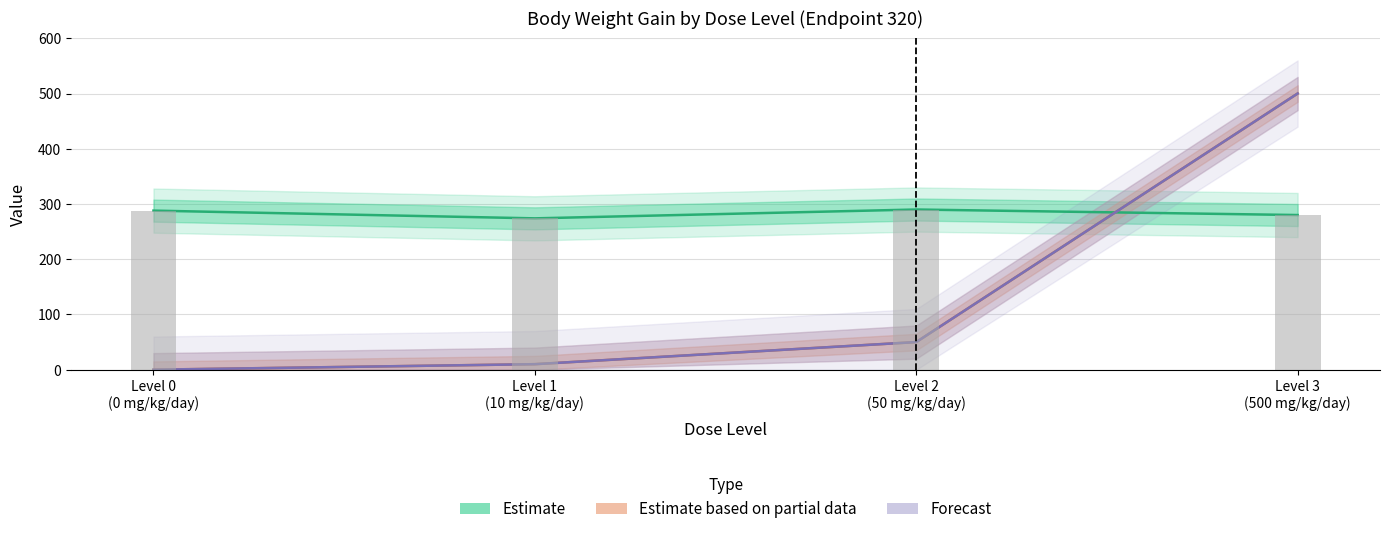

What is the spread (max minus min) of values at Level 2 (50 mg/kg/day)?

240